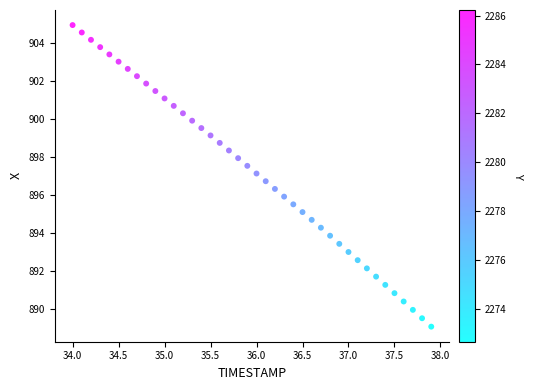

What is the range of X values (max minus min)?

3.9